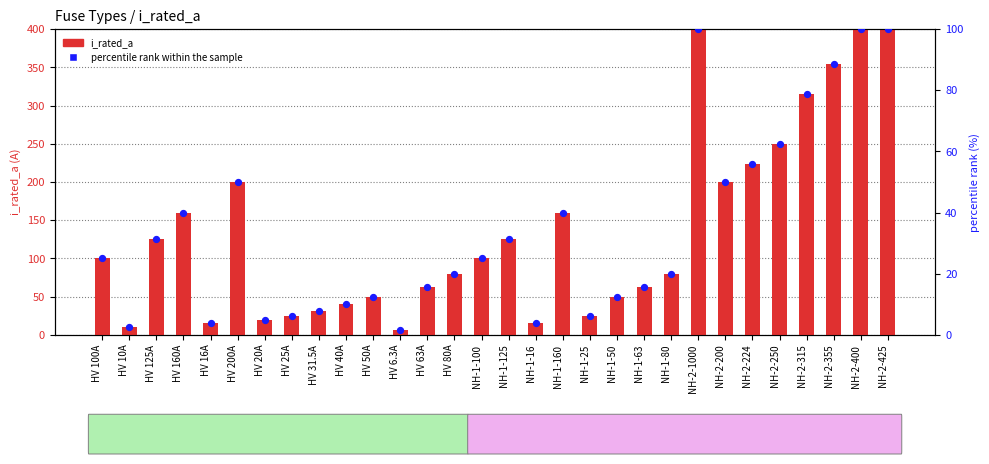

Which series has the largest Y range (max minus min)?

i_rated_a